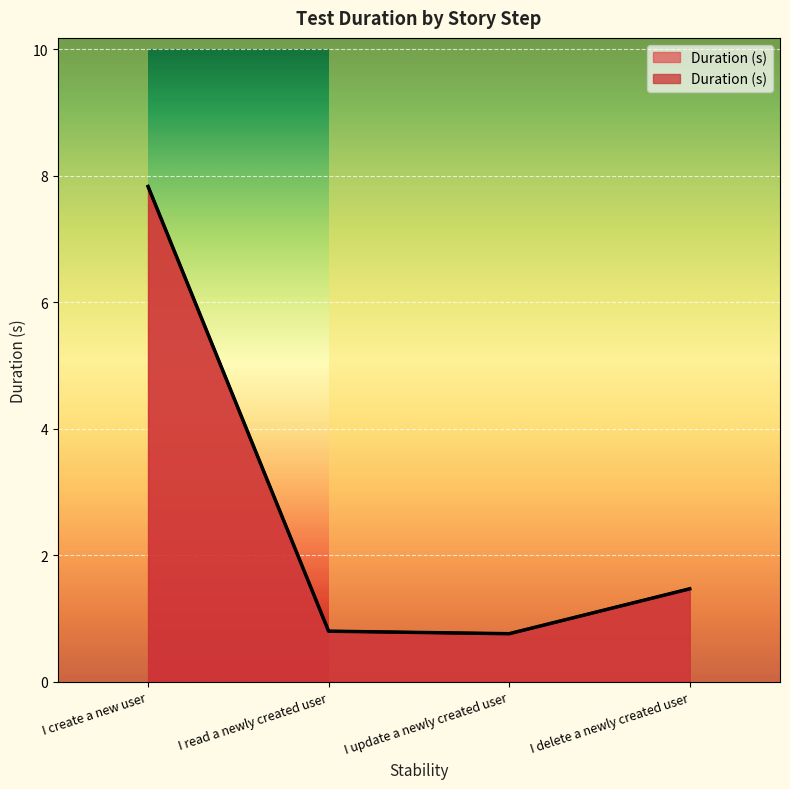

How many points are lower than both their immediate neighbors (excluding endpoints)?

1